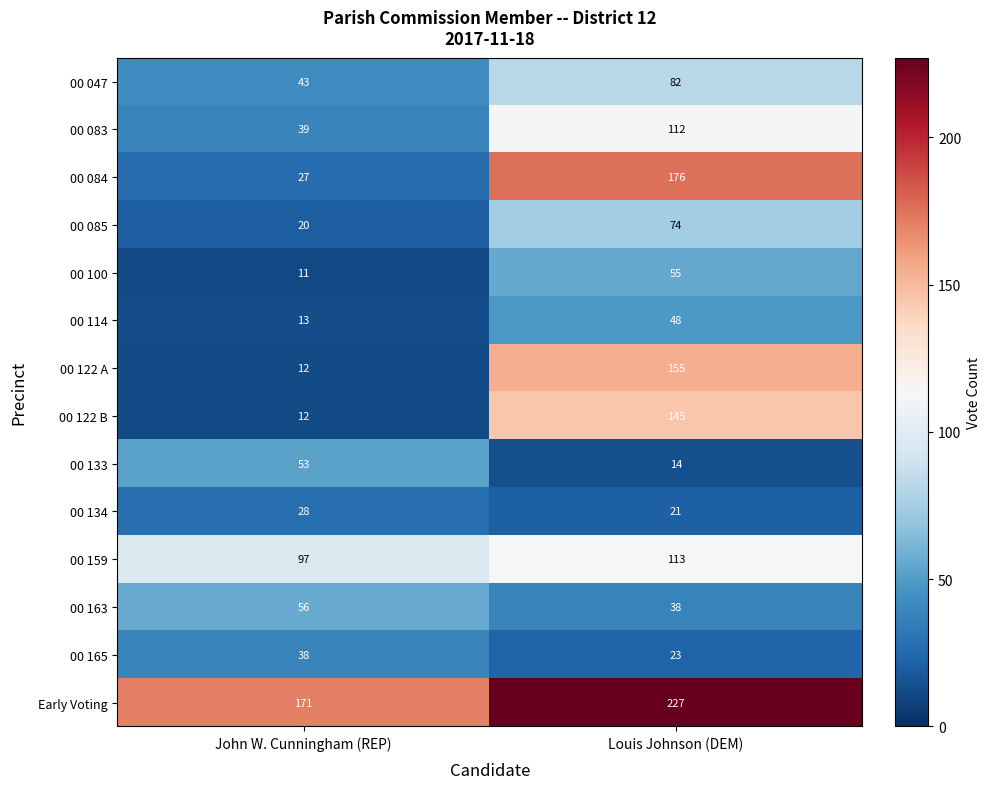

Which series has the largest total across all categories?

Early Voting